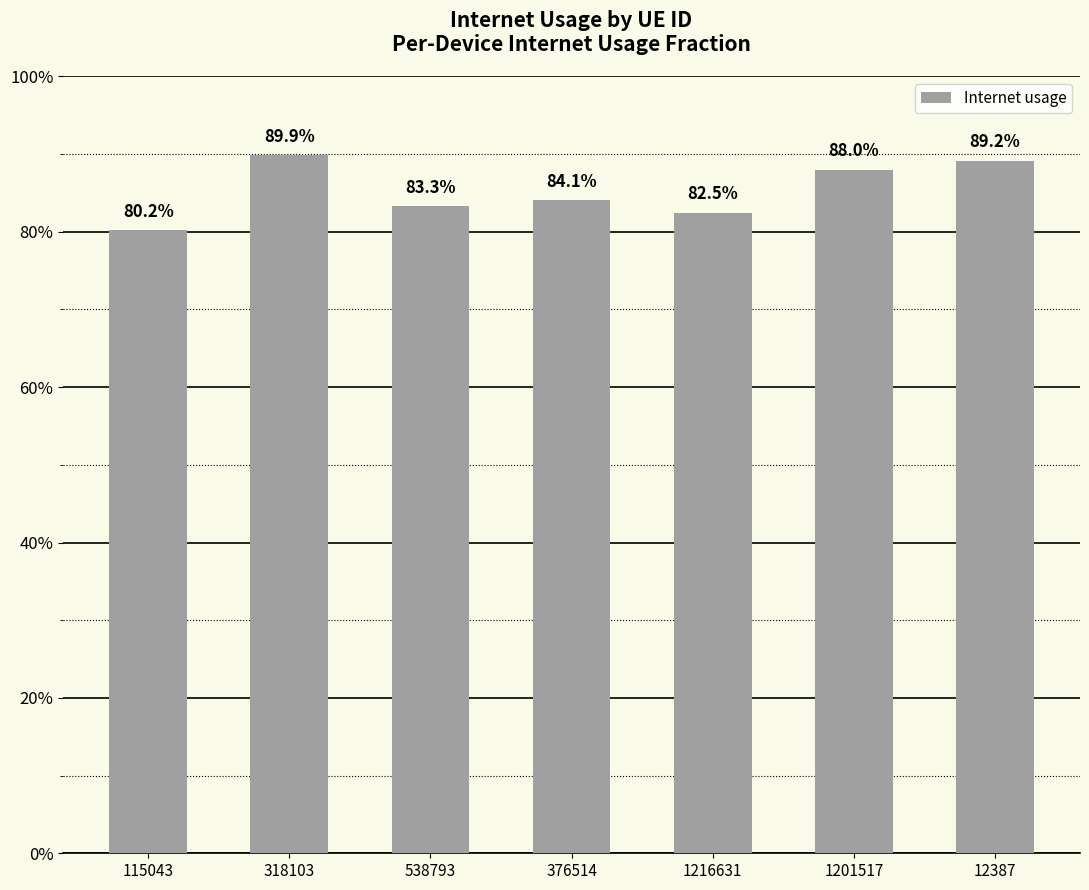

Read the value at 1216631.

0.8